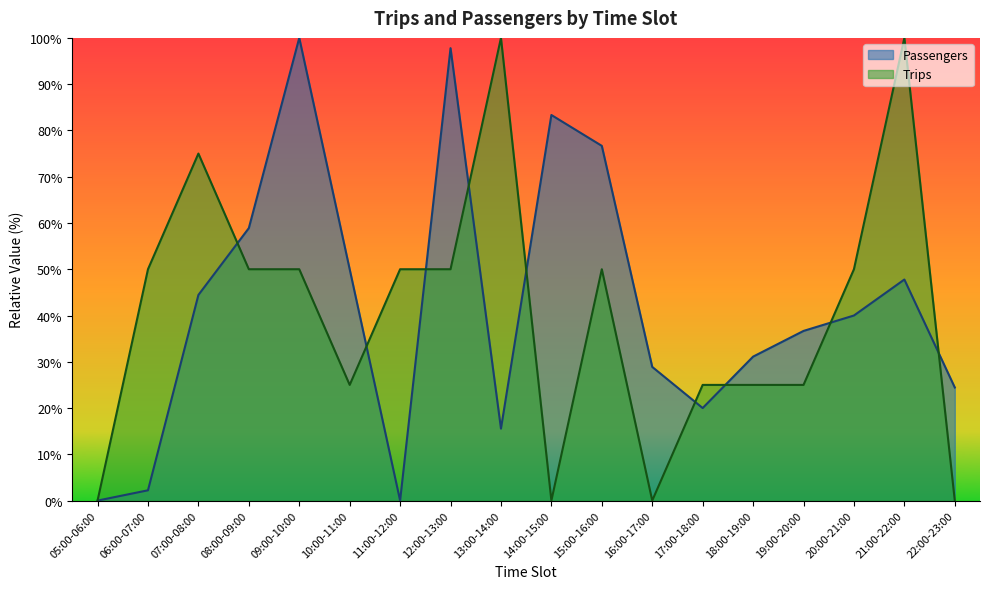

Reading right to left, what are all the values shown in this chart?

Passengers: 22:00-23:00=24.4	21:00-22:00=47.8	20:00-21:00=40.0	19:00-20:00=36.7	18:00-19:00=31.1	17:00-18:00=20.0	16:00-17:00=28.9	15:00-16:00=76.7	14:00-15:00=83.3	13:00-14:00=15.6	12:00-13:00=97.8	11:00-12:00=0.0	10:00-11:00=50.0	09:00-10:00=100.0	08:00-09:00=58.9	07:00-08:00=44.4	06:00-07:00=2.2	05:00-06:00=0.0
Trips: 22:00-23:00=0.0	21:00-22:00=100.0	20:00-21:00=50.0	19:00-20:00=25.0	18:00-19:00=25.0	17:00-18:00=25.0	16:00-17:00=0.0	15:00-16:00=50.0	14:00-15:00=0.0	13:00-14:00=100.0	12:00-13:00=50.0	11:00-12:00=50.0	10:00-11:00=25.0	09:00-10:00=50.0	08:00-09:00=50.0	07:00-08:00=75.0	06:00-07:00=50.0	05:00-06:00=0.0